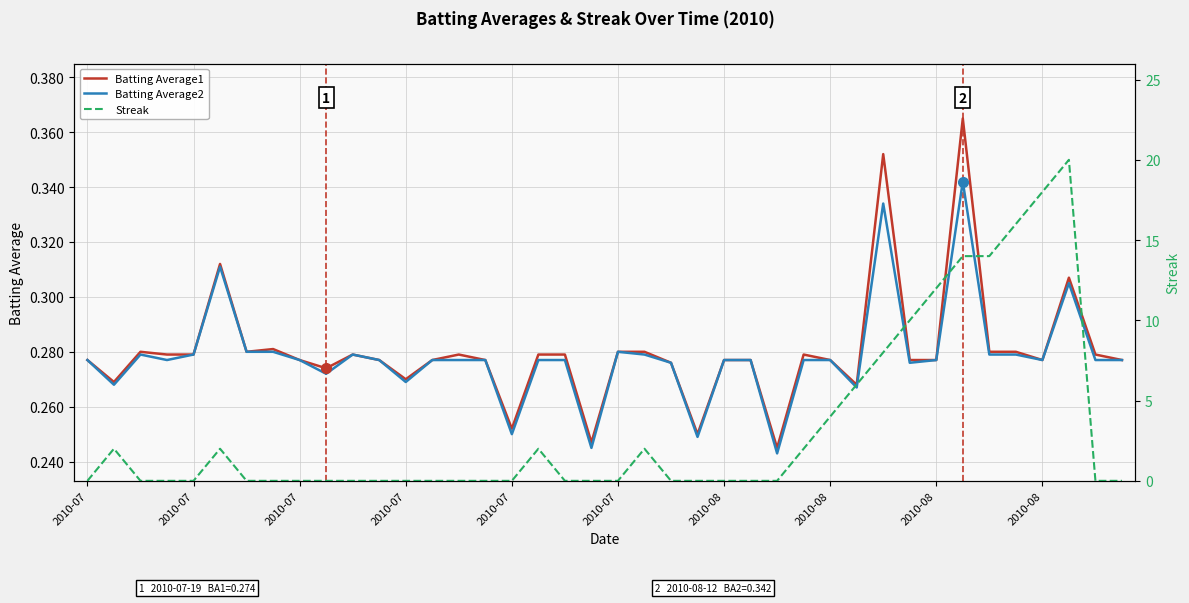

Which category has the highest value in the Streak series?

37